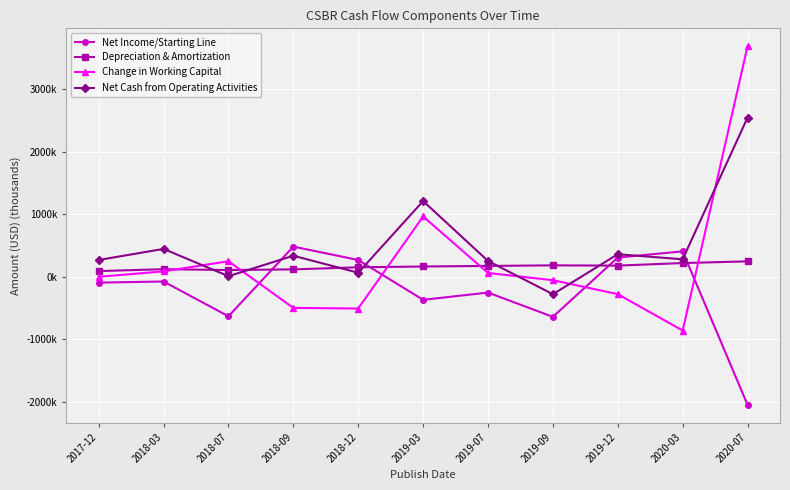

Is this an area chart (filled region under the line)?

No